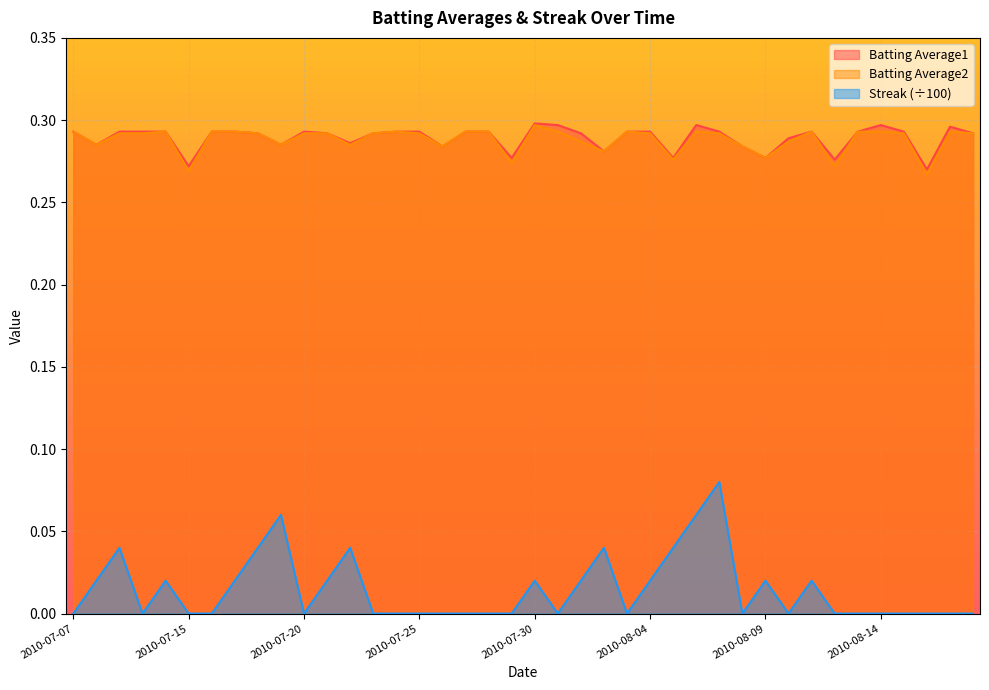

At how many categories does at least one series exceed 0?

40